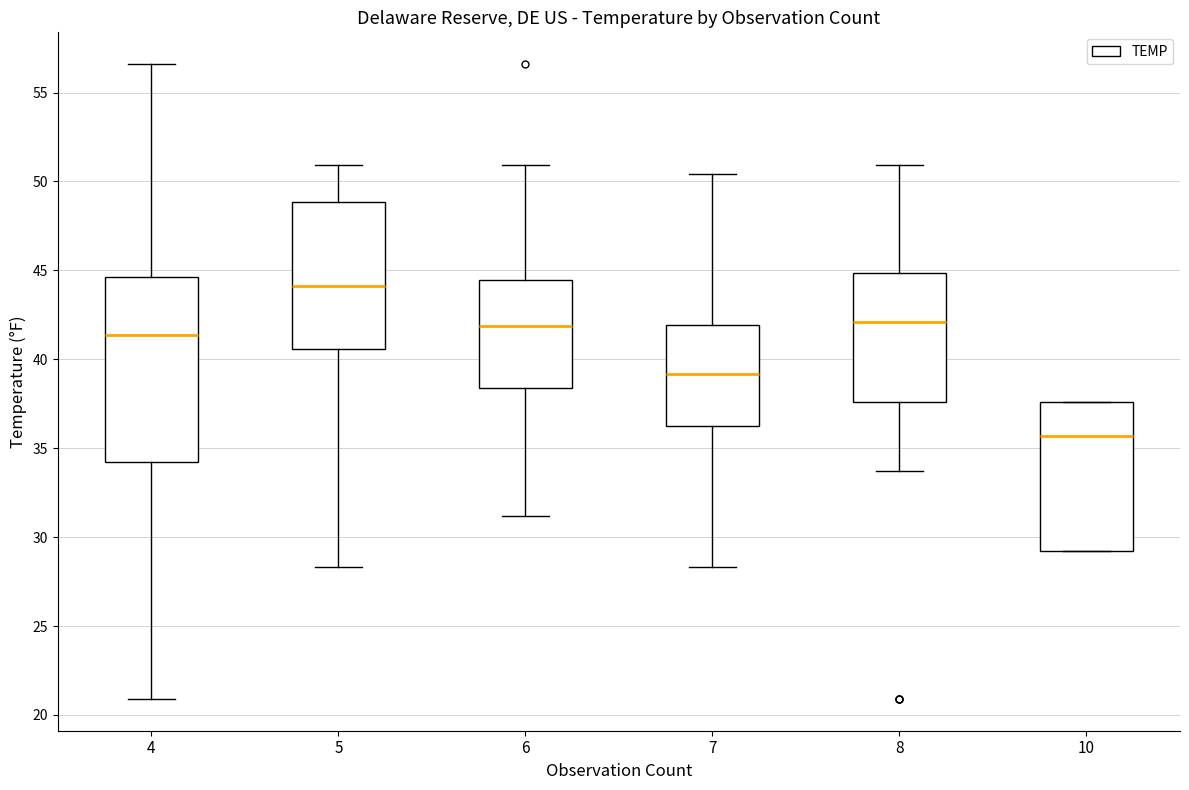

Reading left to right, read every box against the y-axis: the position of its median line, the range the box covers, and the ends of its whiskers. The values are not printed on the chart, so give them approximately, as read against the axis.

4: median 41.5, box 34.5 to 44.5, whiskers 21.0 to 56.5
5: median 44.0, box 40.5 to 49.0, whiskers 28.5 to 51.0
6: median 42.0, box 38.5 to 44.5, whiskers 31.0 to 51.0
7: median 39.0, box 36.5 to 42.0, whiskers 28.5 to 50.5
8: median 42.0, box 37.5 to 45.0, whiskers 33.5 to 51.0
10: median 35.5, box 29.0 to 37.5, whiskers 29.0 to 37.5